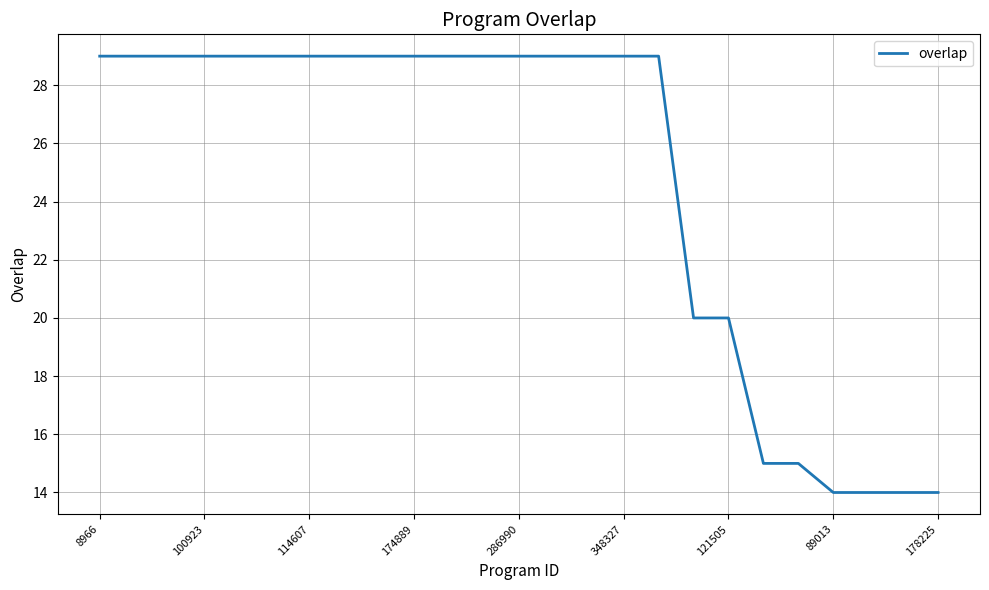

What is the difference between the maximum and minimum values?

15